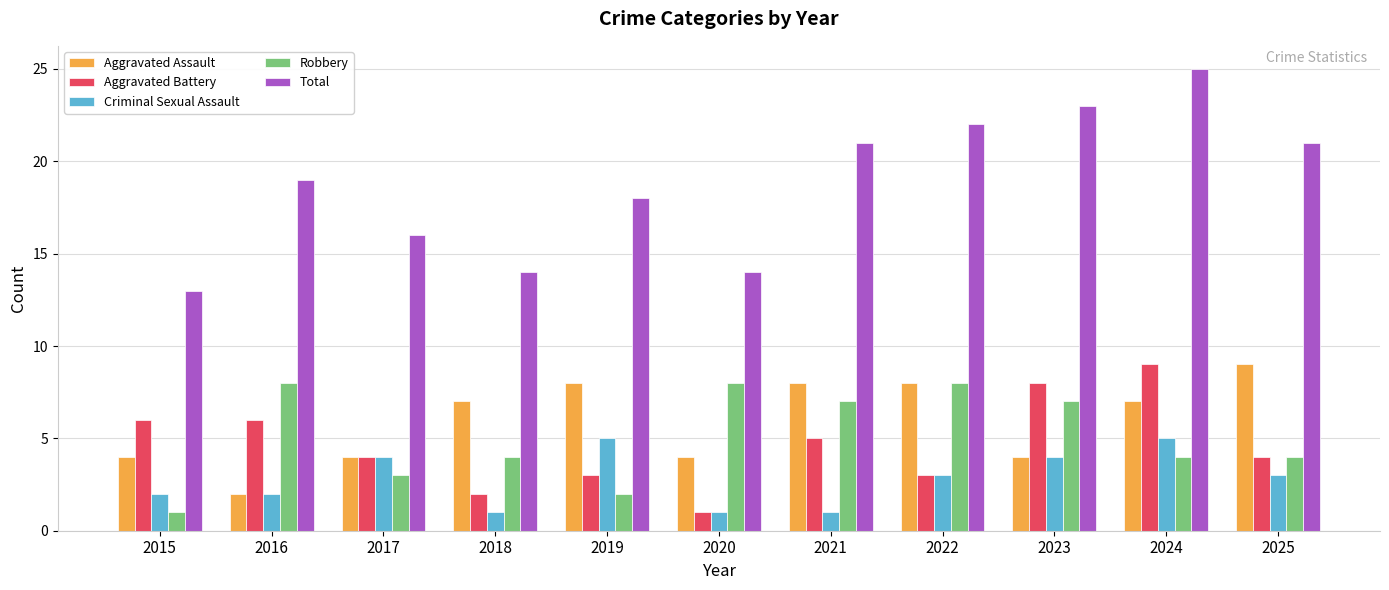

At which label does Robbery reach its minimum?

2015